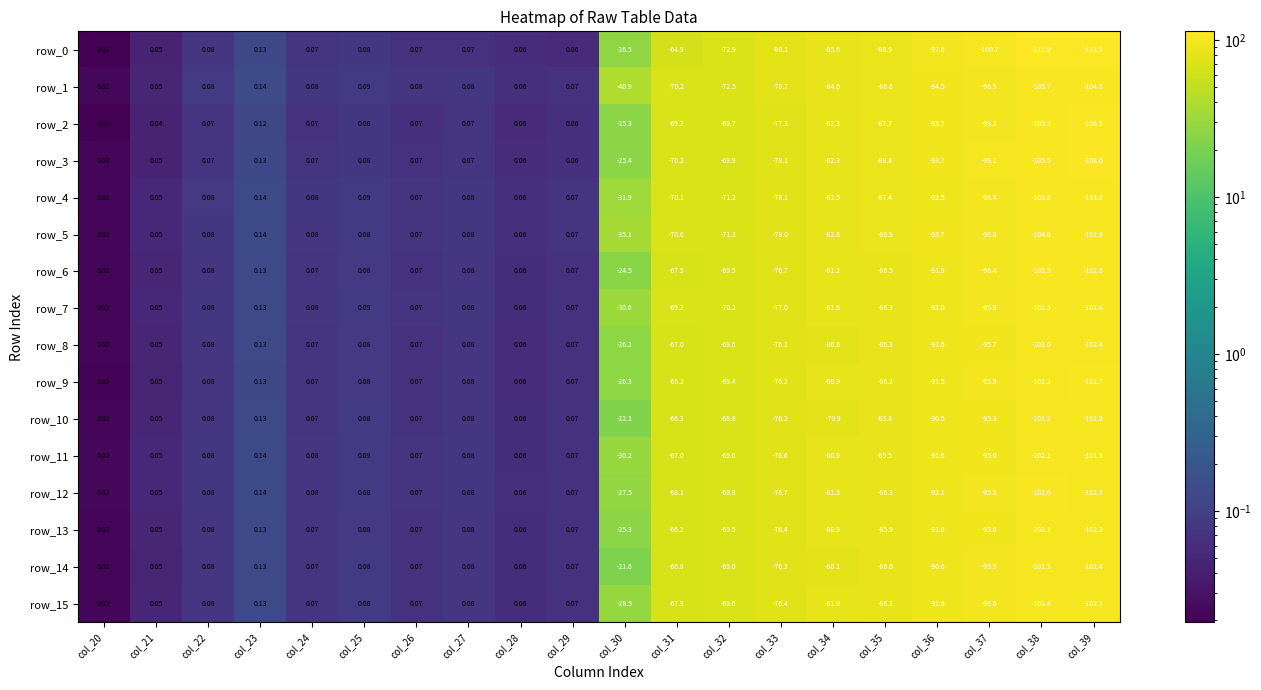

Is the value of row_3 at col_23 greater than the value of row_4 at col_32?

Yes